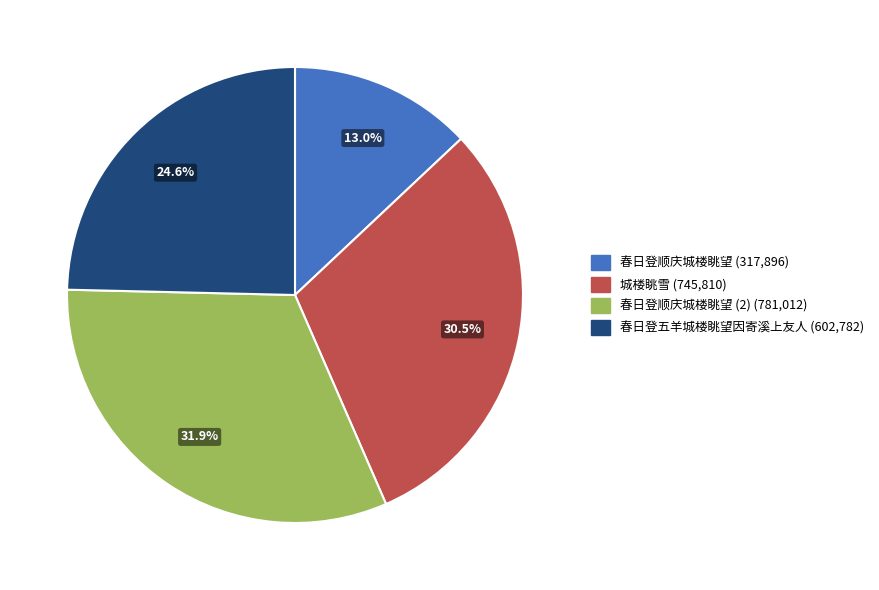

How many slices are in this pie chart?

4